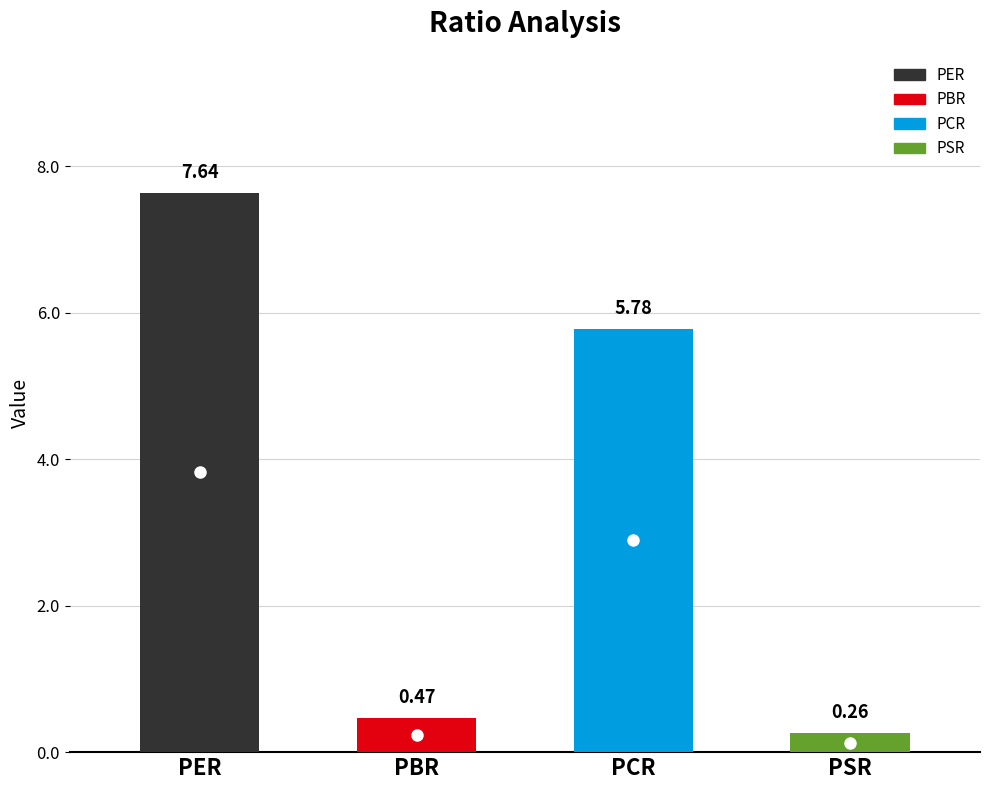

Reading right to left, list all the values displayed in this chart.

0.3	5.8	0.5	7.6